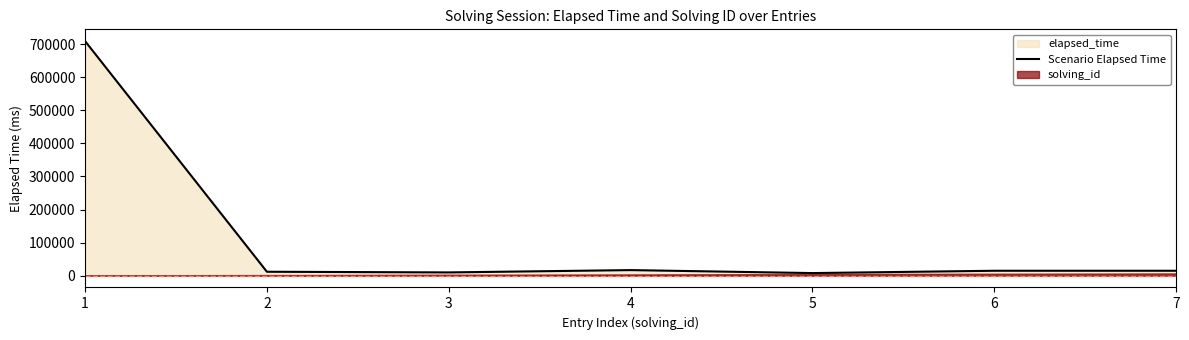

Between 3 and 4, which is larger?

4